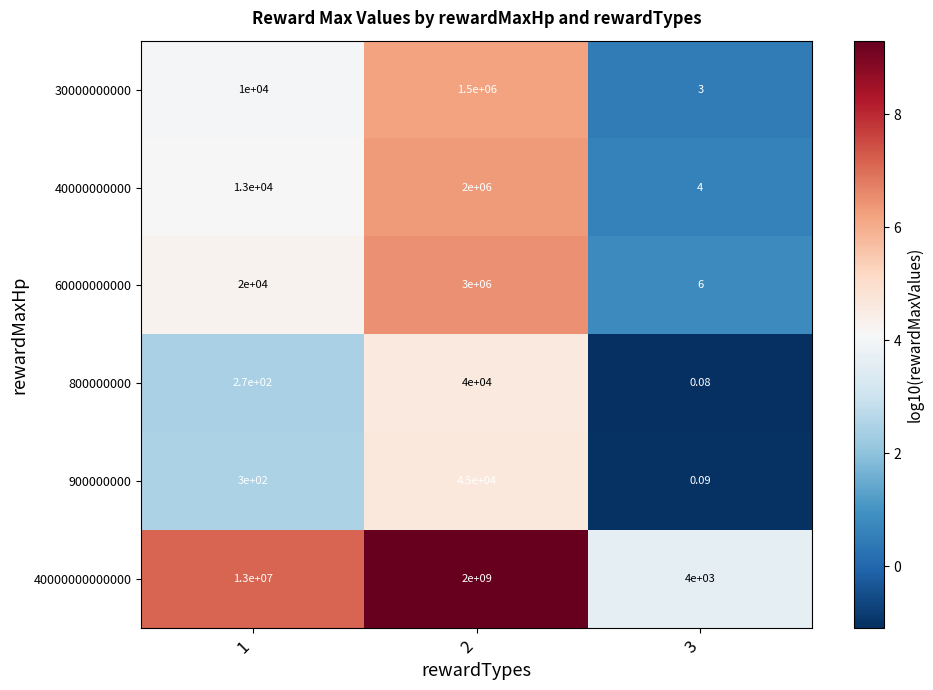

Is the value of 900000000 at 2 greater than the value of 40000000000 at 2?

No